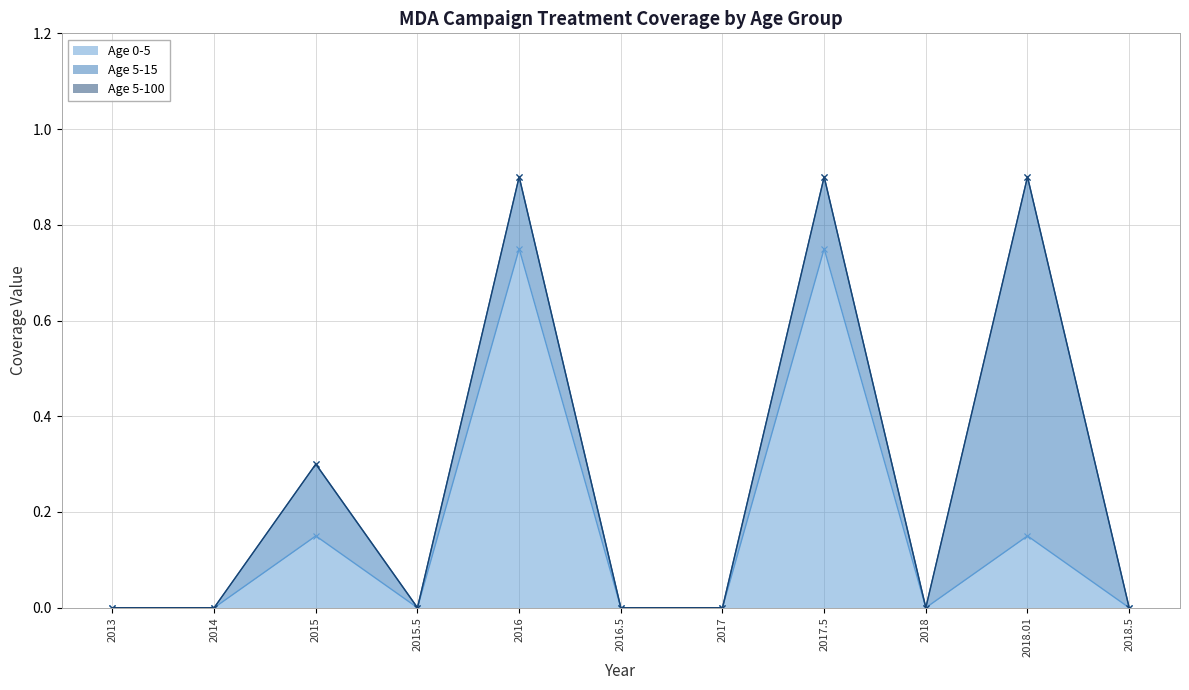

True or false: Age 5-100 has more than 2 interior local peaks.

False